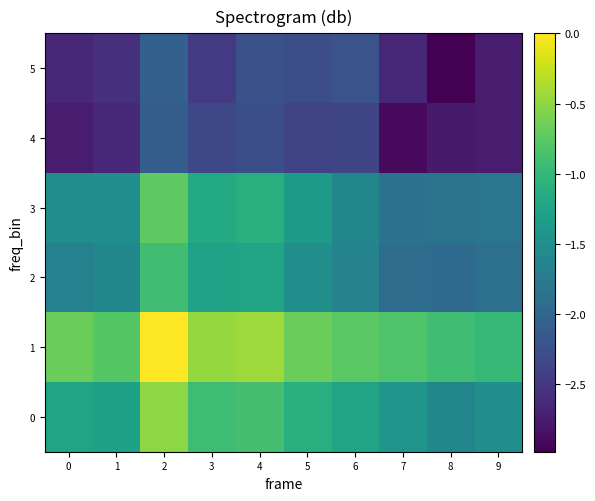

Reading left to right, what are all the values shown in this chart?

0: 0=-1.2	1=-1.3	2=-0.5	3=-0.9	4=-0.9	5=-1.1	6=-1.2	7=-1.4	8=-1.6	9=-1.5
1: 0=-0.7	1=-0.8	2=0.0	3=-0.5	4=-0.4	5=-0.7	6=-0.8	7=-0.8	8=-0.9	9=-1.0
2: 0=-1.7	1=-1.6	2=-0.9	3=-1.3	4=-1.2	5=-1.5	6=-1.7	7=-1.9	8=-1.9	9=-1.9
3: 0=-1.5	1=-1.5	2=-0.7	3=-1.2	4=-1.1	5=-1.4	6=-1.6	7=-1.9	8=-1.8	9=-1.8
4: 0=-2.7	1=-2.6	2=-2.1	3=-2.3	4=-2.3	5=-2.4	6=-2.4	7=-2.9	8=-2.8	9=-2.7
5: 0=-2.6	1=-2.6	2=-2.1	3=-2.5	4=-2.2	5=-2.3	6=-2.2	7=-2.6	8=-3.0	9=-2.7